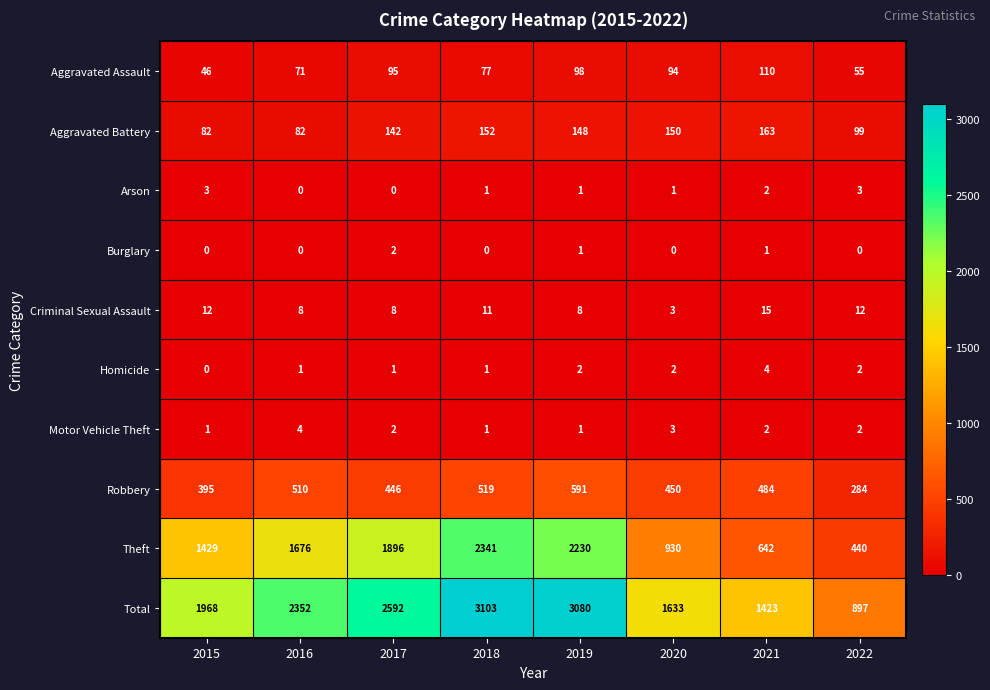

Which series has the largest total across all categories?

Total